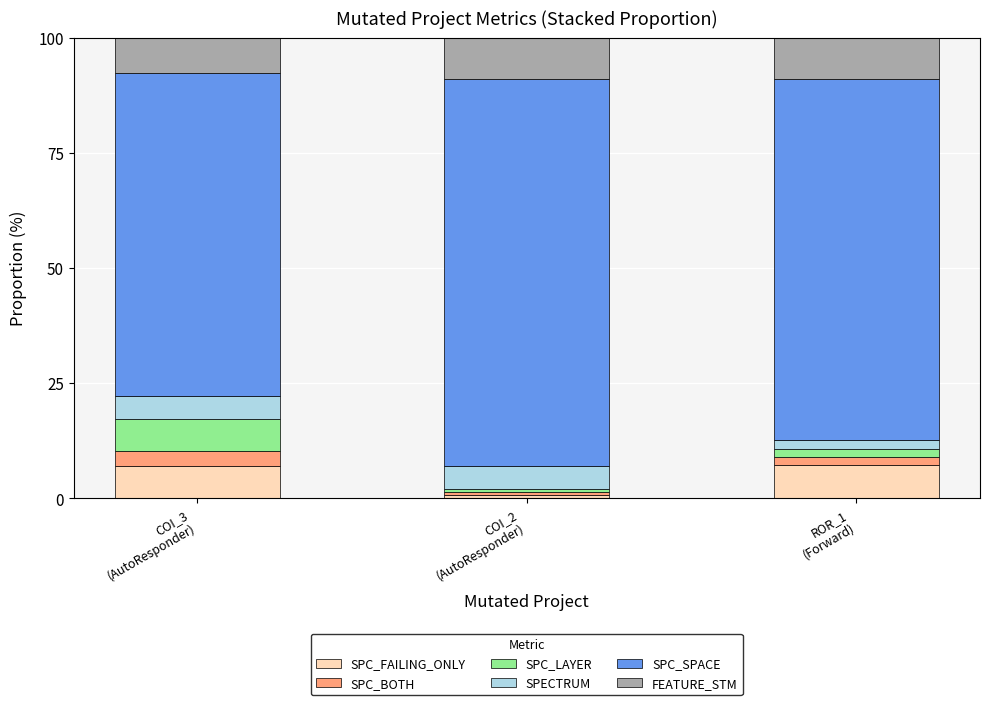

How many values in the SPC_FAILING_ONLY series exceed 7?

2